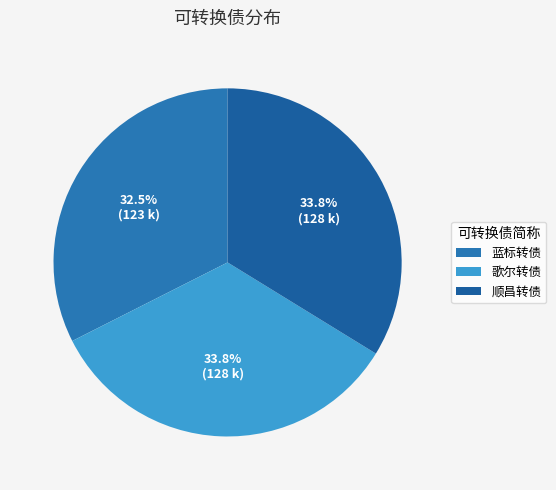

How many segments does this pie chart have?

3